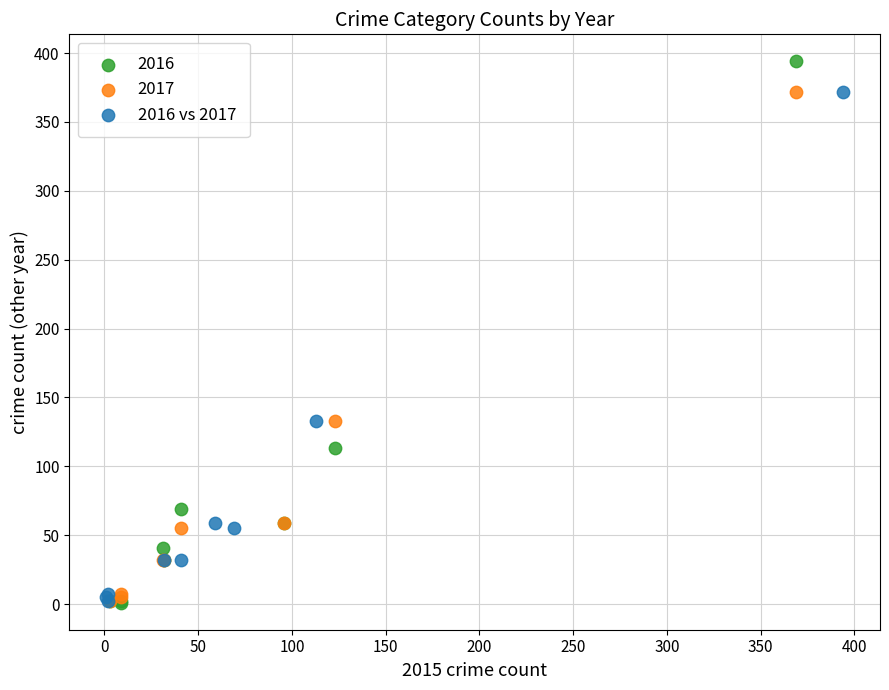

Which series contains the highest Y value?

2016